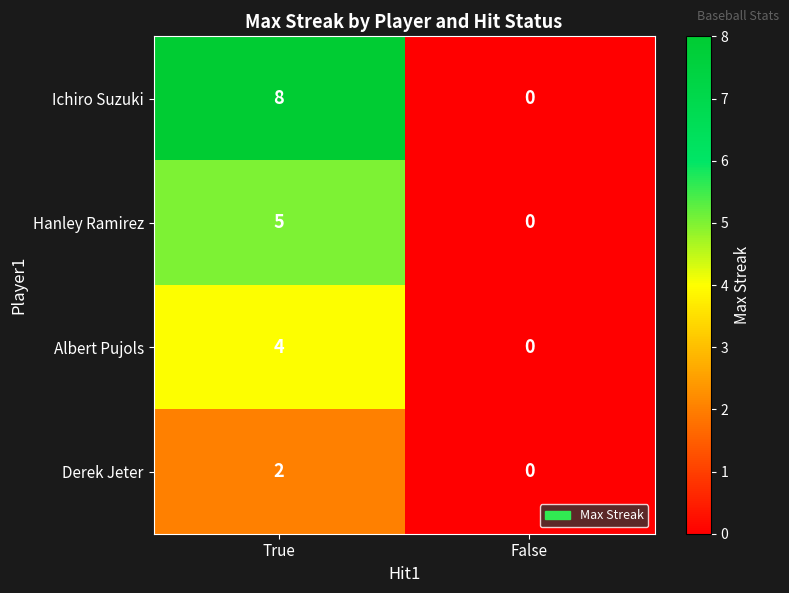

Count the number of categories in the chart.

2